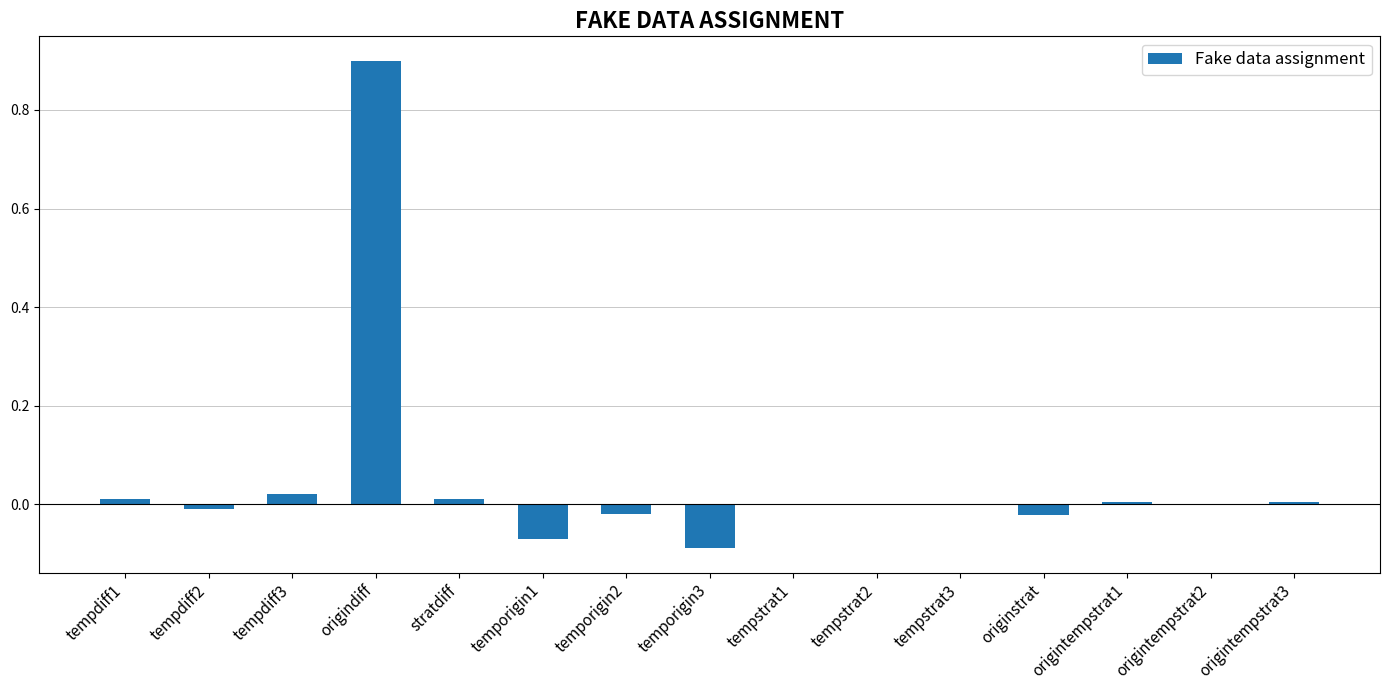

The chart shows a value of -0.0 at tempstrat1. True or false?

True